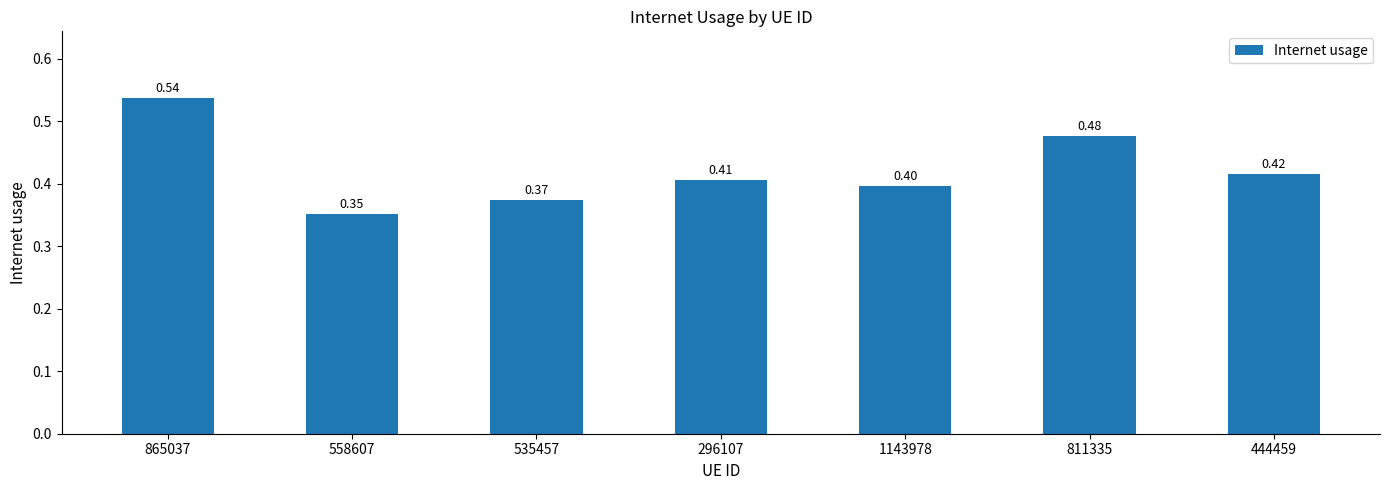

What is the sum of the values at 811335 and 558607?

0.8